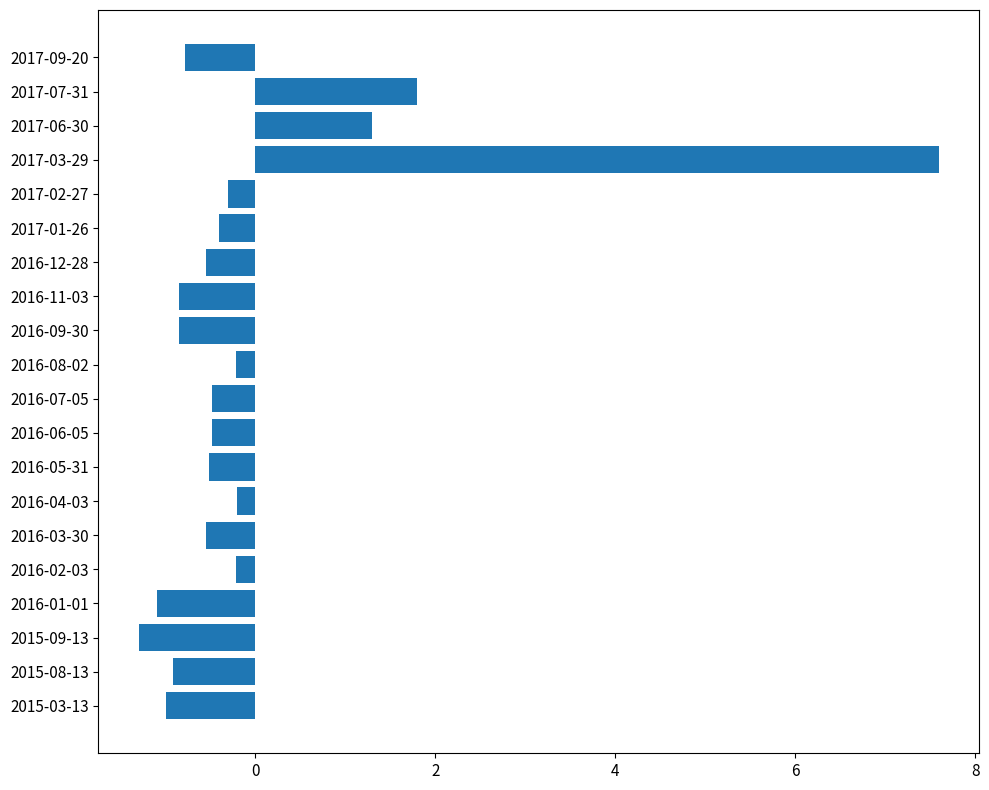

Reading bottom to top, extract all data points from this chart.

2015-03-13=-1.0	2015-08-13=-0.9	2015-09-13=-1.3	2016-01-01=-1.1	2016-02-03=-0.2	2016-03-30=-0.5	2016-04-03=-0.2	2016-05-31=-0.5	2016-06-05=-0.5	2016-07-05=-0.5	2016-08-02=-0.2	2016-09-30=-0.8	2016-11-03=-0.8	2016-12-28=-0.5	2017-01-26=-0.4	2017-02-27=-0.3	2017-03-29=7.6	2017-06-30=1.3	2017-07-31=1.8	2017-09-20=-0.8